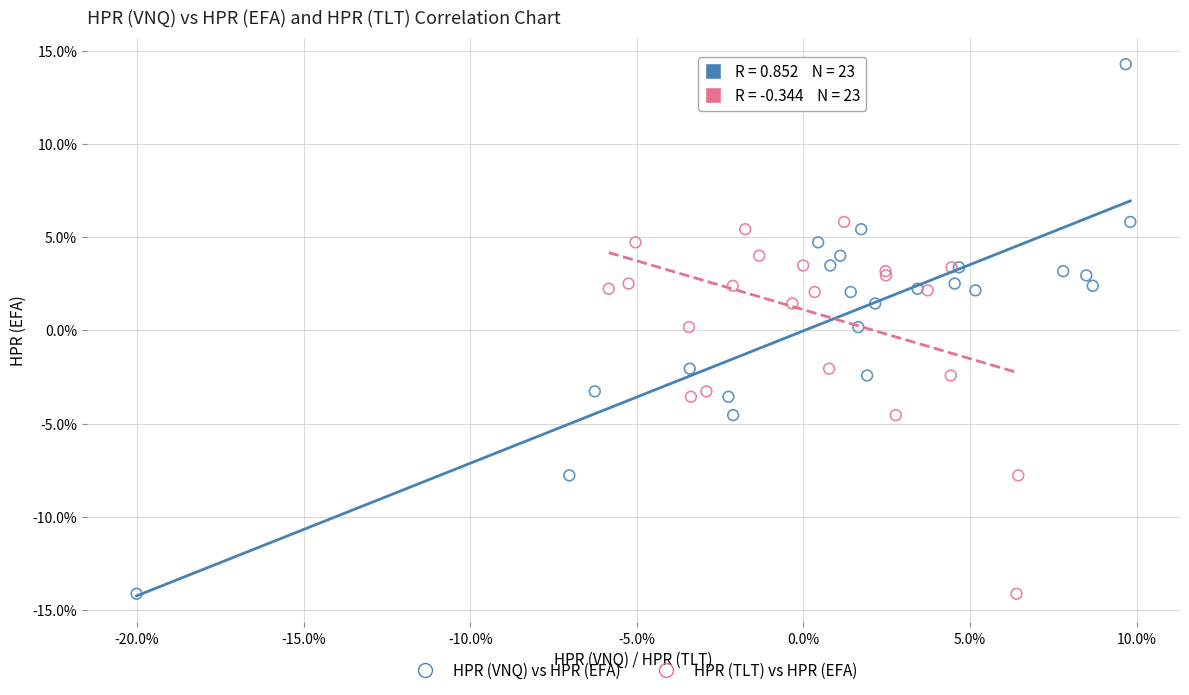

What are all the series names shown in the legend?

HPR (VNQ) vs HPR (EFA), HPR (TLT) vs HPR (EFA)